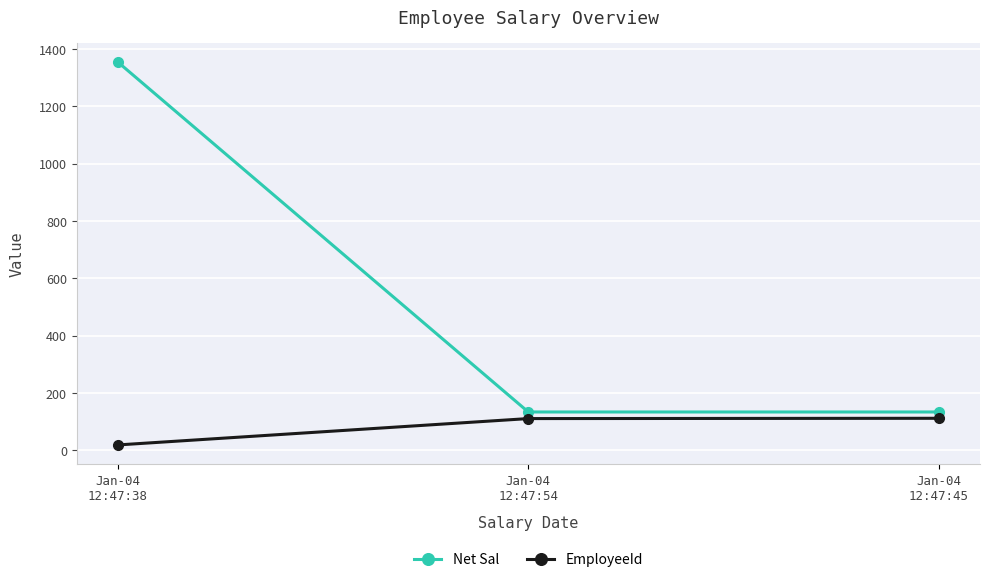

Is the value of Net Sal at Jan-04
12:47:38 greater than the value of EmployeeId at Jan-04
12:47:38?

Yes